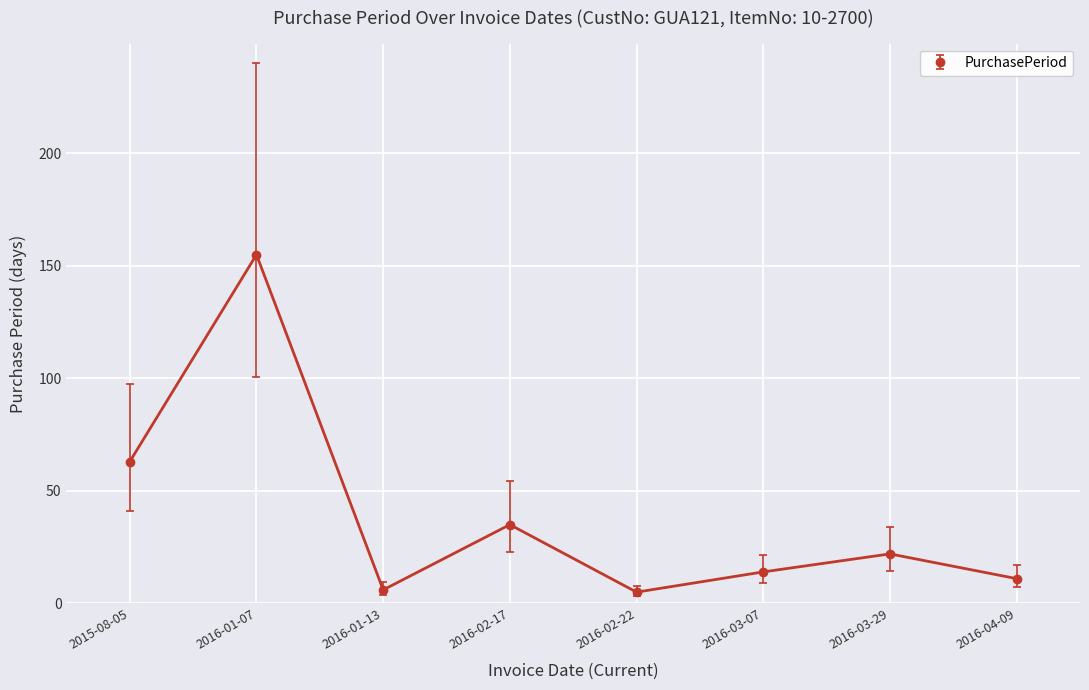

Does the chart display data point markers on the line(s)?

Yes